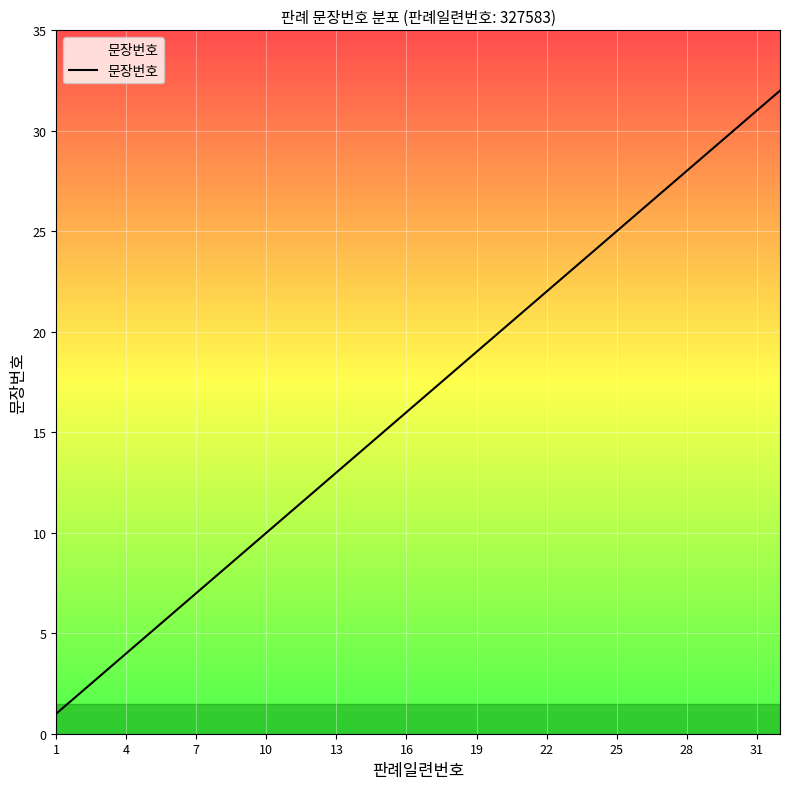

What is the greatest value displayed?

32